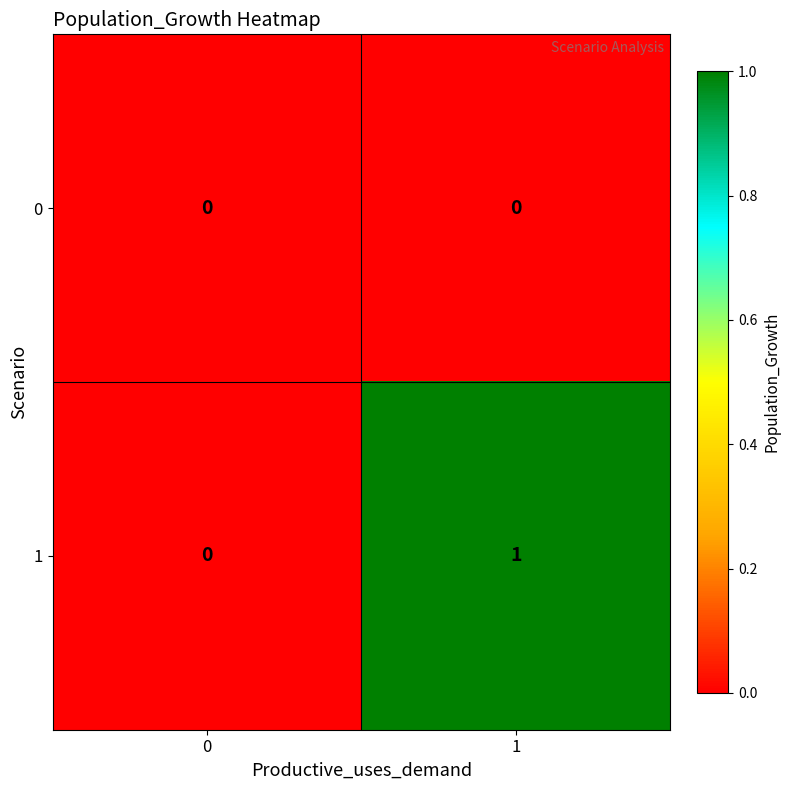

At which category does the chart reach its peak across all series?

1